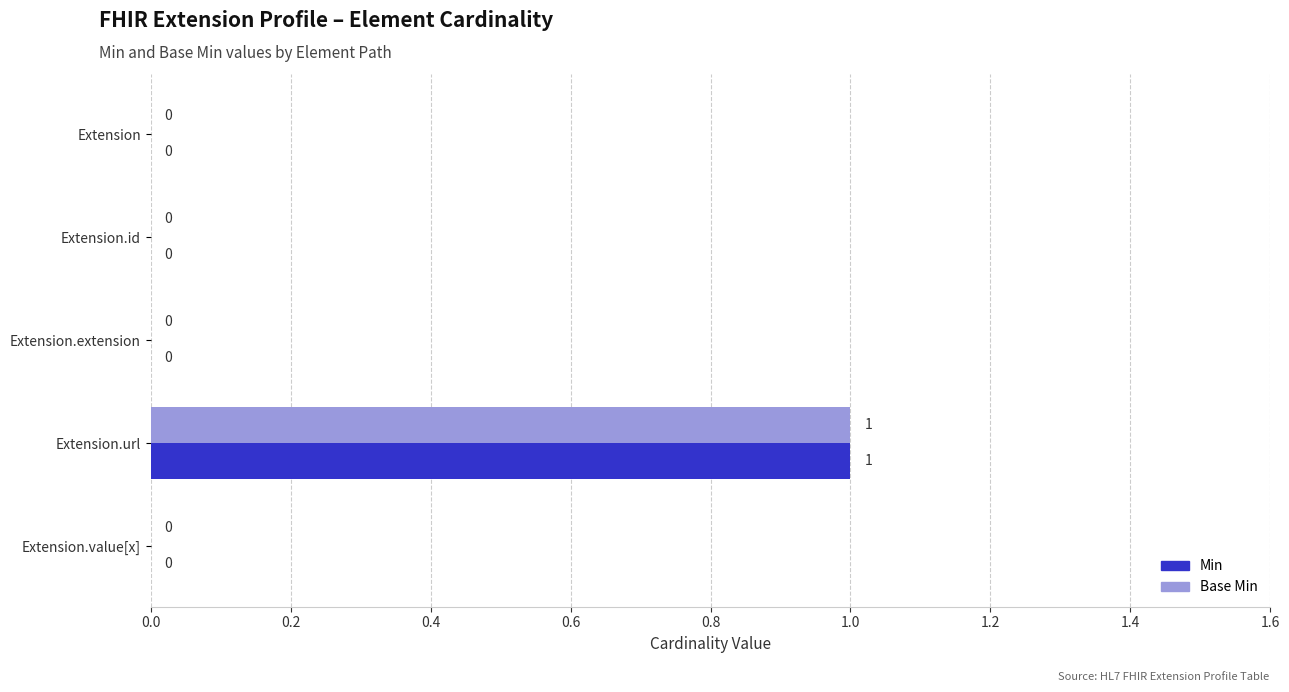

Is the value of Min at Extension greater than the value of Base Min at Extension.url?

No